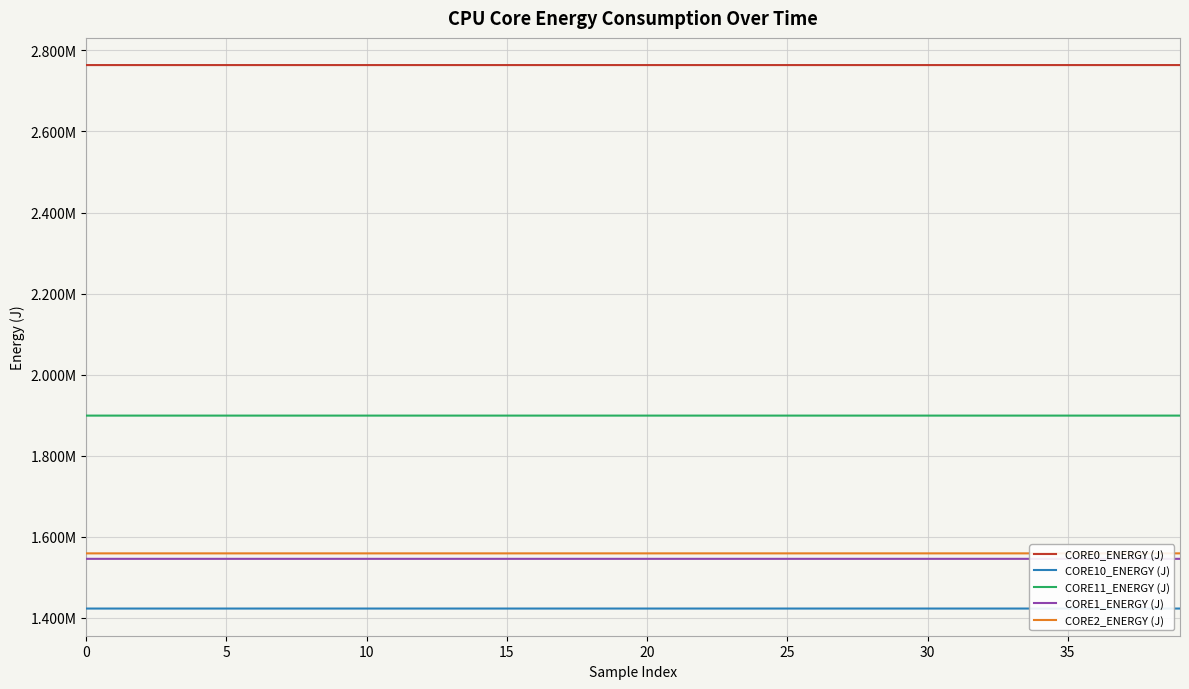

Is this an area chart (filled region under the line)?

No